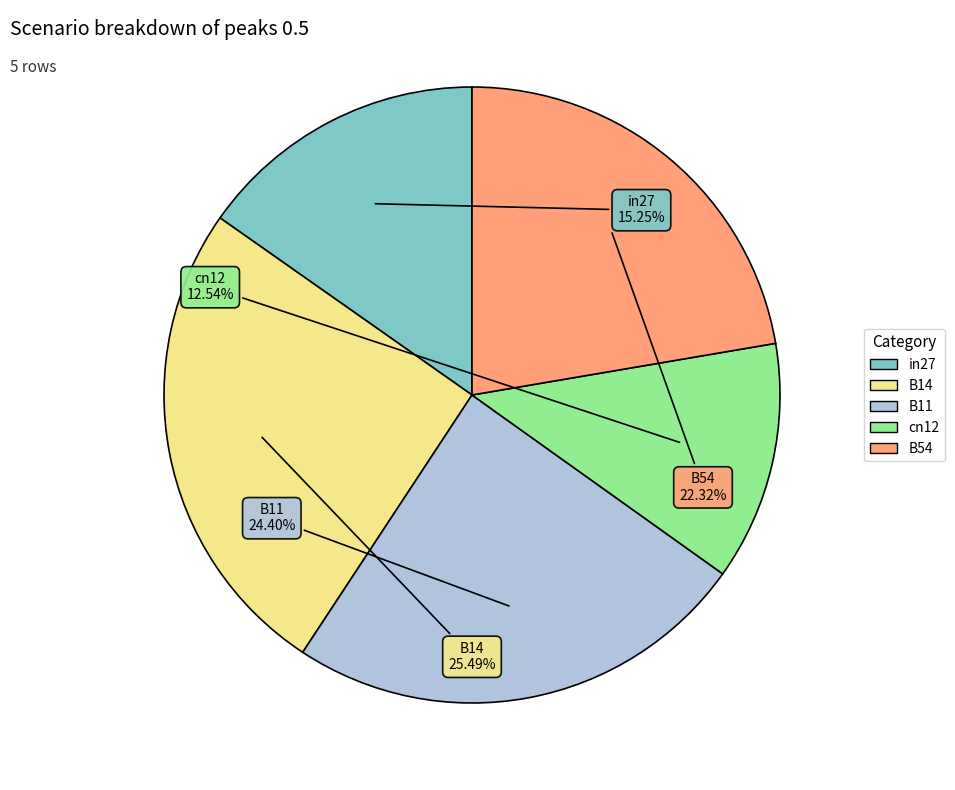

True or false: cn12 accounts for 13% of the total.

True